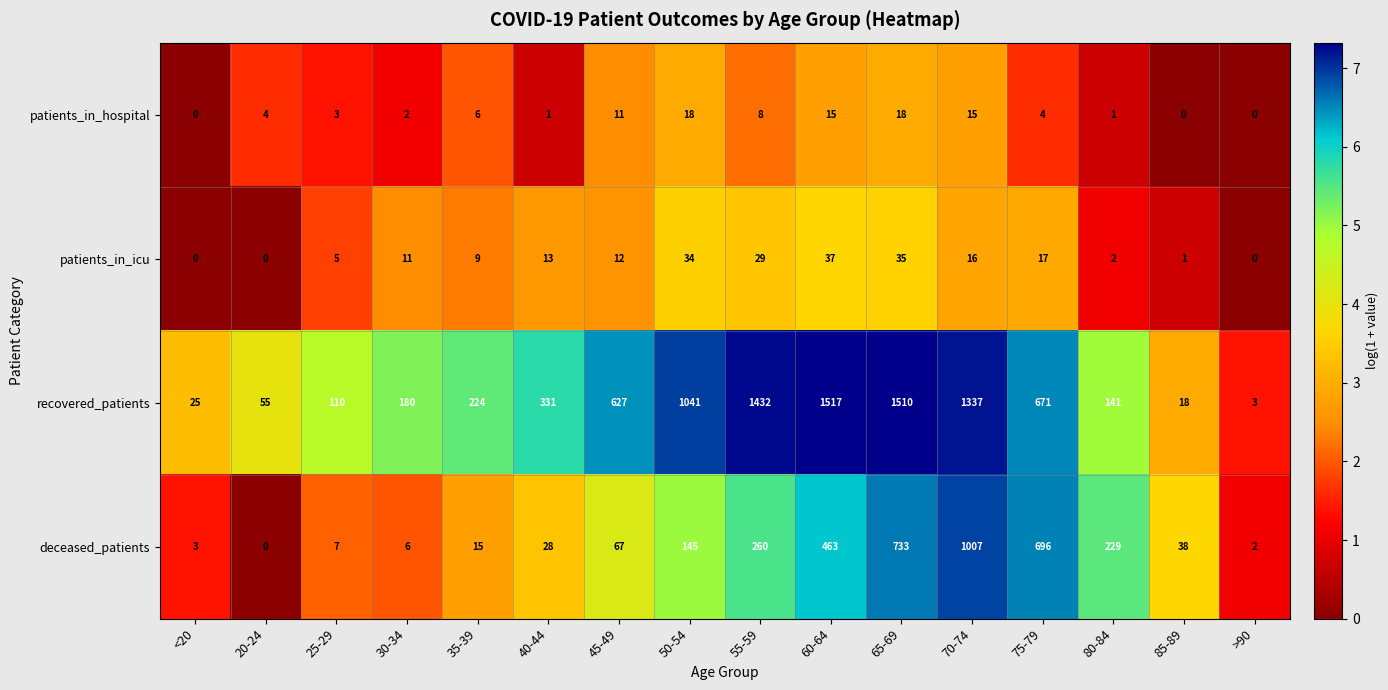

Which series has the widest spread of values?

recovered_patients